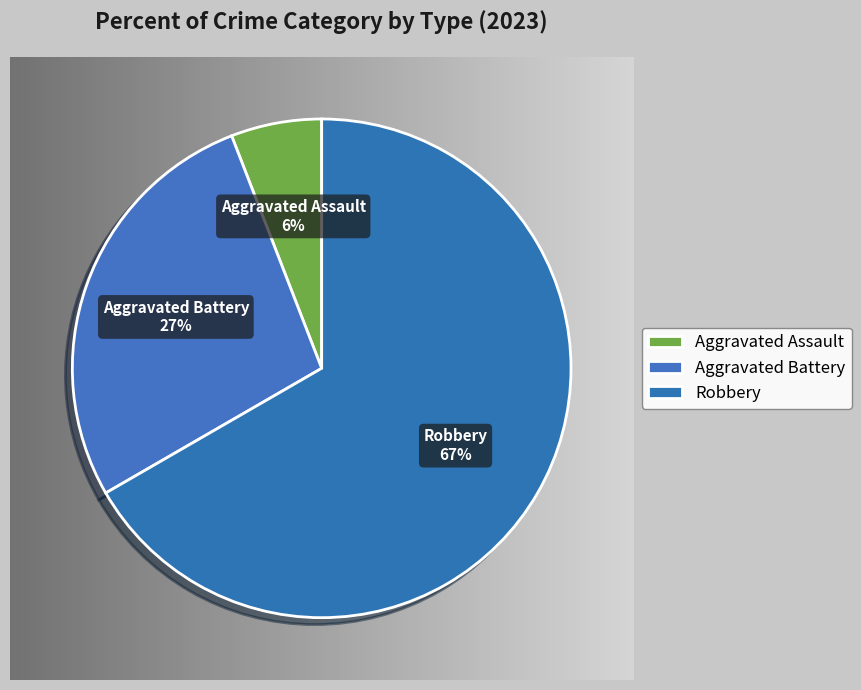

Combined, do Aggravated Battery and Aggravated Assault account for over 50%?

No